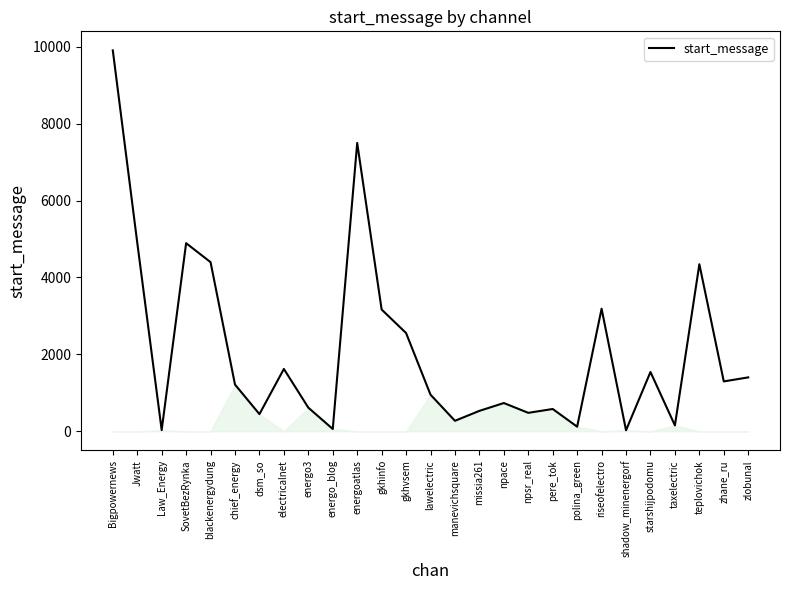

Which has a higher value, zhane_ru or gkhvsem?

gkhvsem